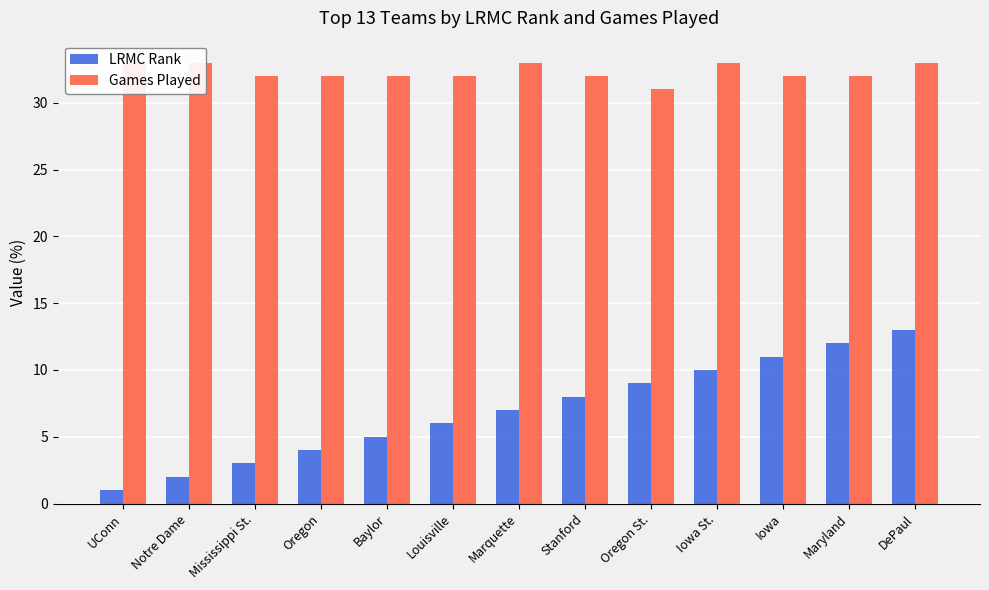

Rank the categories by Games Played value from lowest to highest.

Oregon St., Mississippi St., Oregon, Baylor, Louisville, Stanford, Iowa, Maryland, UConn, Notre Dame, Marquette, Iowa St., DePaul